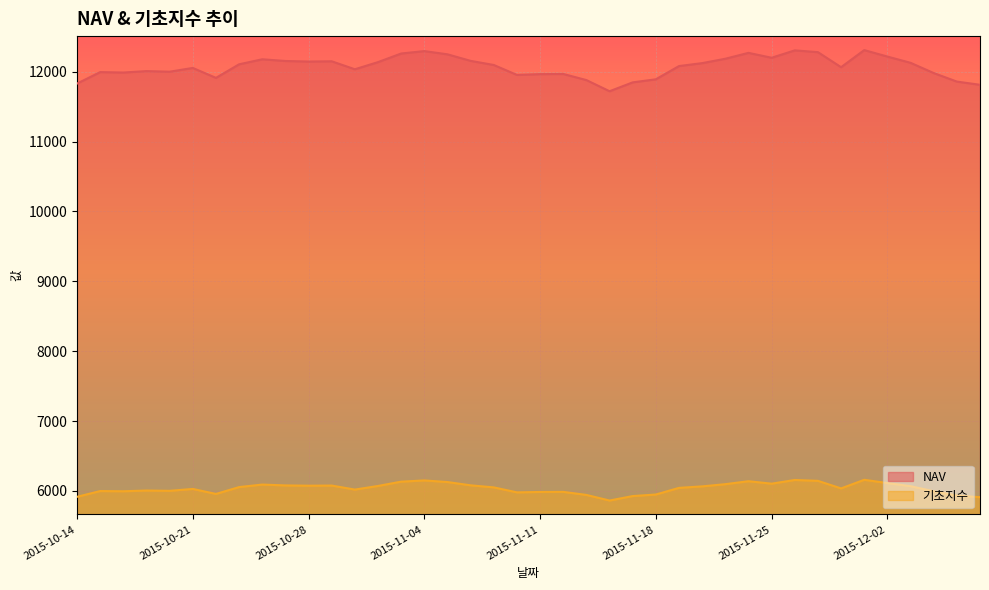

What is the maximum value shown in the chart?

12309.2